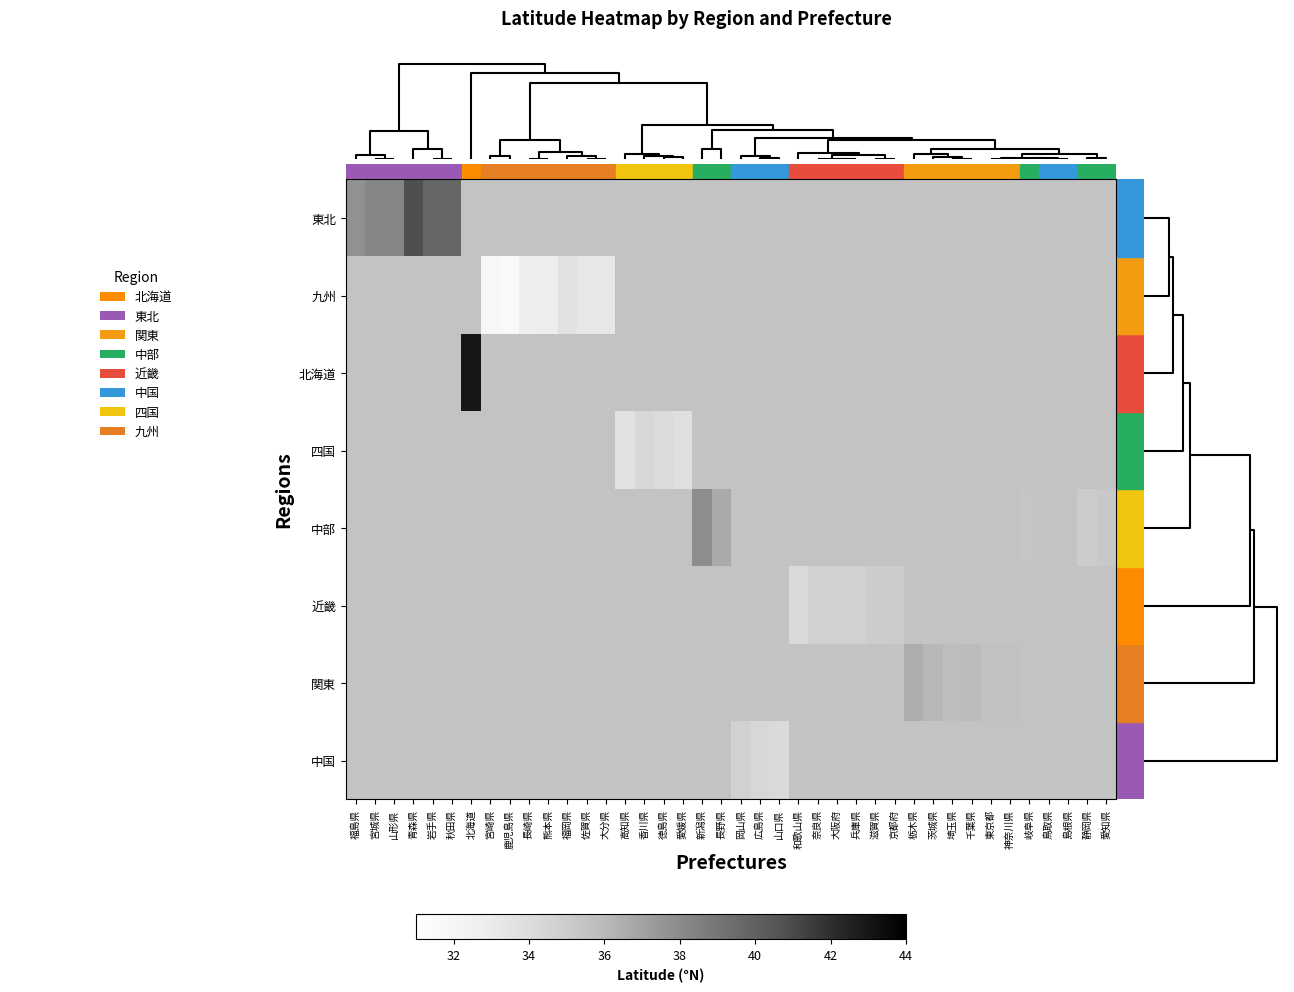

What is the maximum value shown in the chart?

43.0